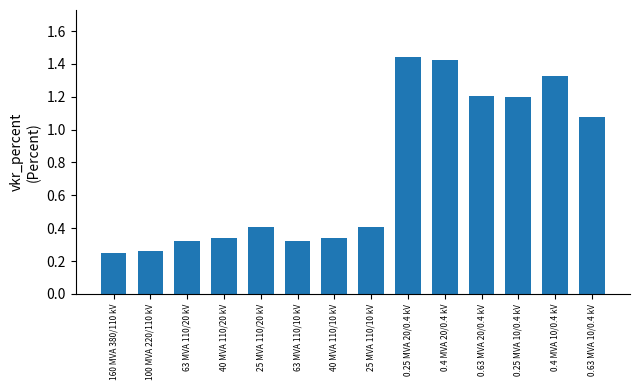

What is the value of the 12th bar from the left?

1.2